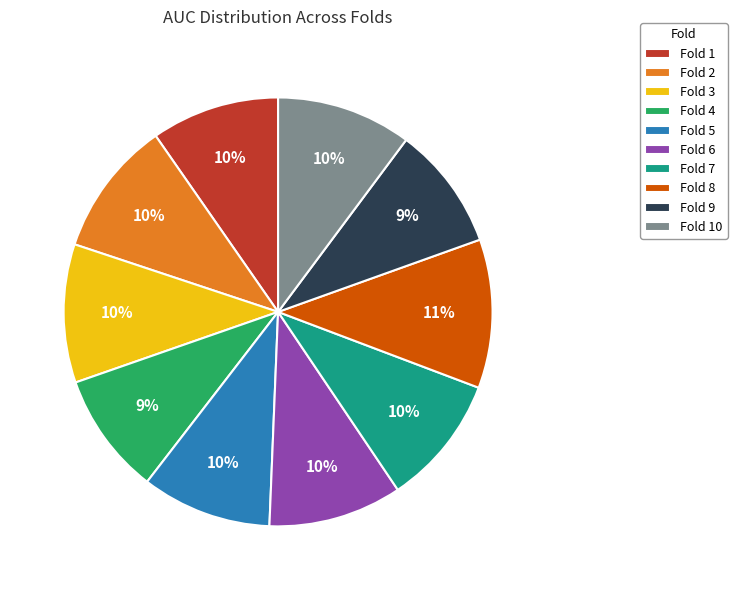

Is it true that Fold 5 is 10% of the pie?

True